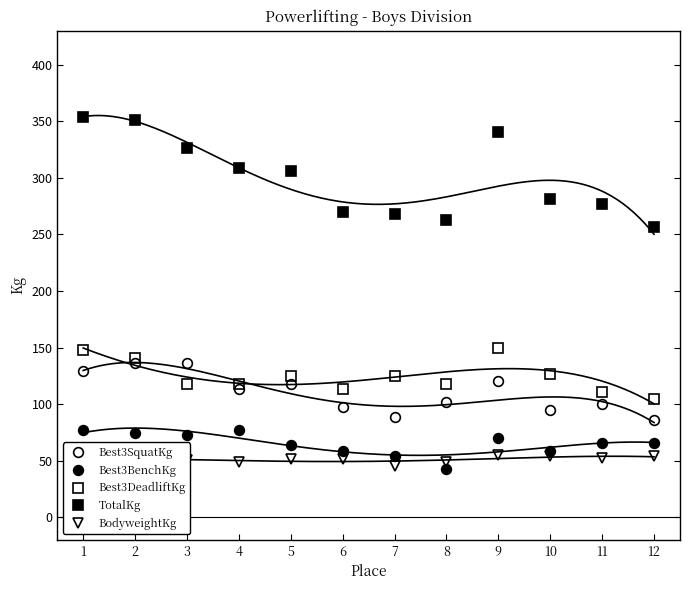

What is the difference between the second highest and minimum values in the Best3BenchKg series?

34.0